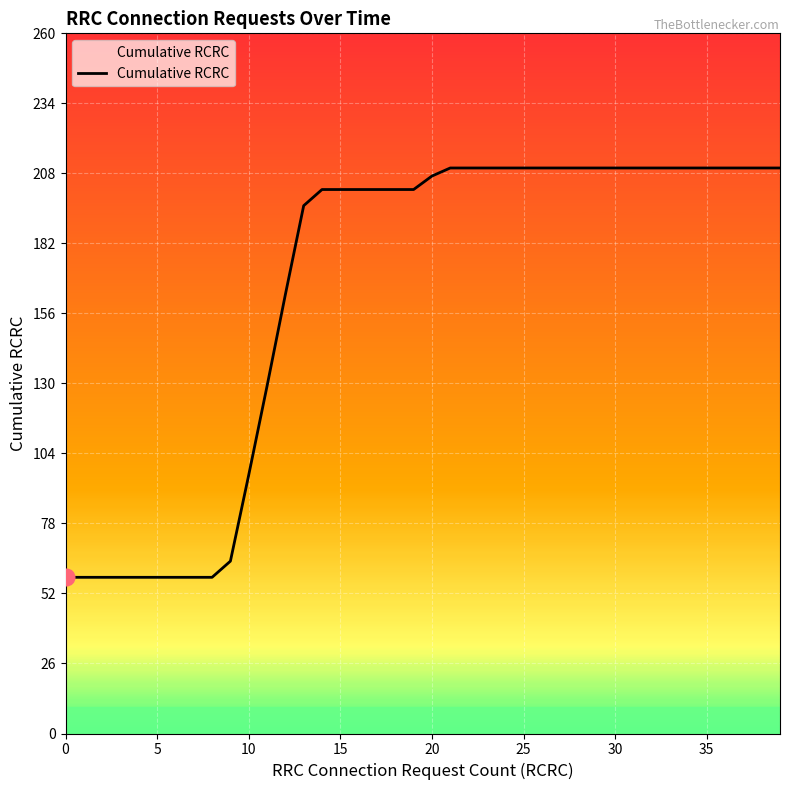

What is the greatest value displayed?

210